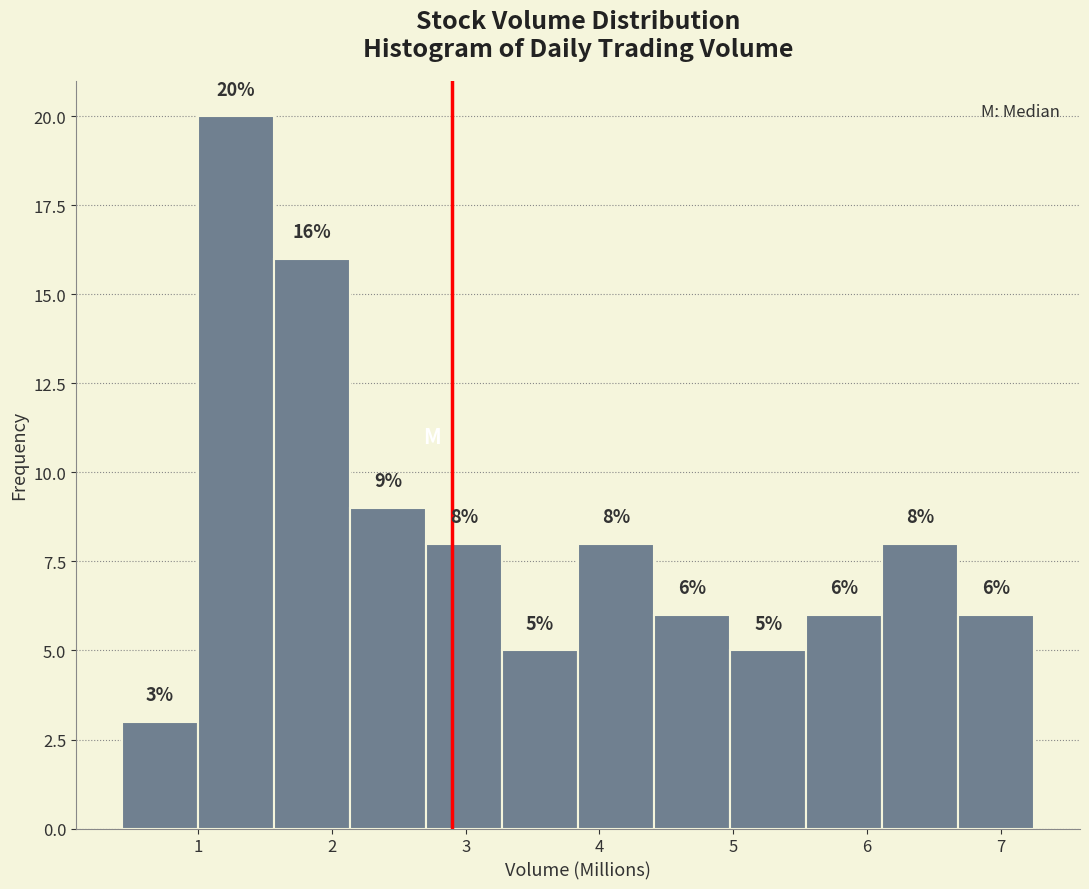

What is the height of the bar covering 3.3 to 3.8 on the x-axis? The bar edges are not printed on the chart, so give them approximately, as read against the axis.

5